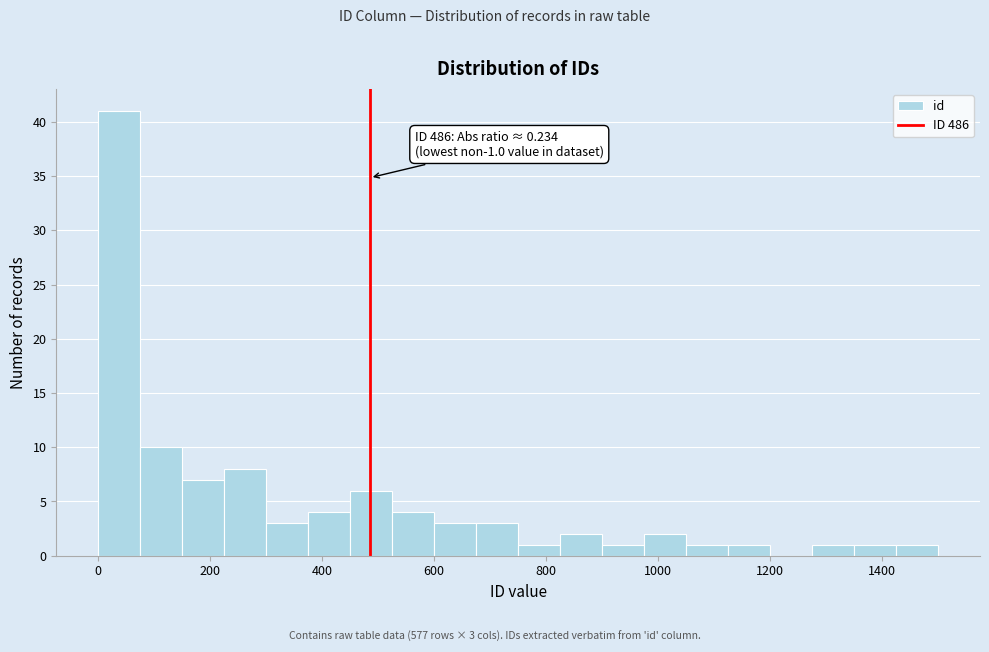

Around what value on the x-axis is the tallest bar? Give the approximate position of its centre, as read against the axis.

40